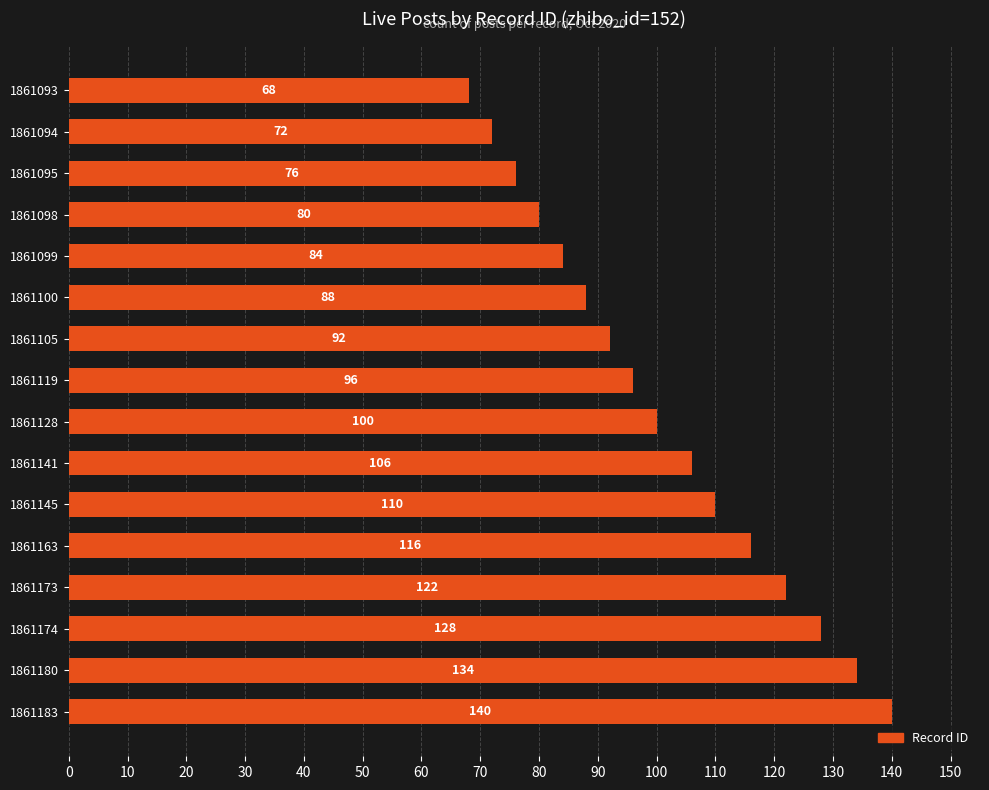

What is the average value?

101